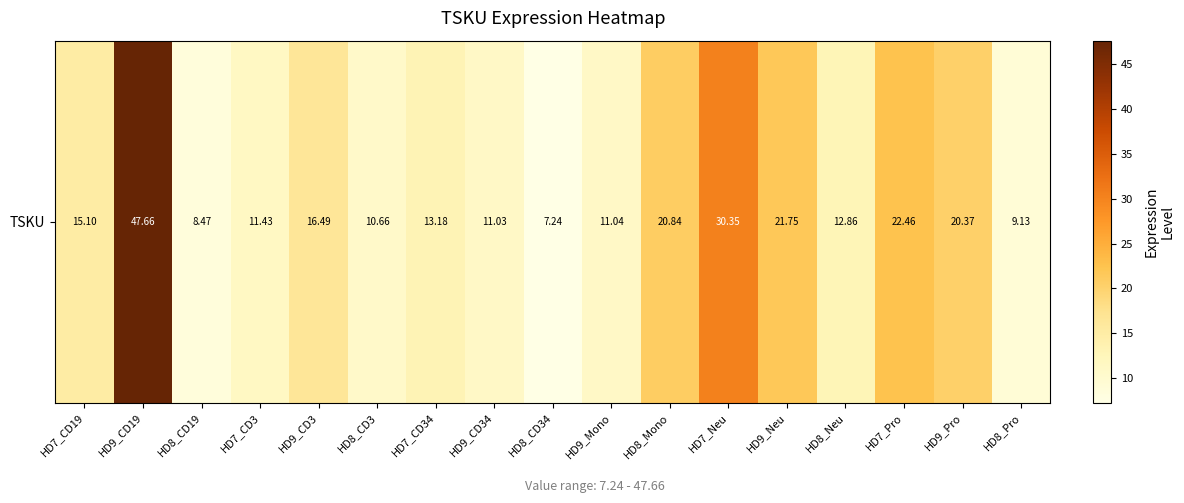

What is the sum of the values at HD8_Pro and HD8_CD3?

19.8